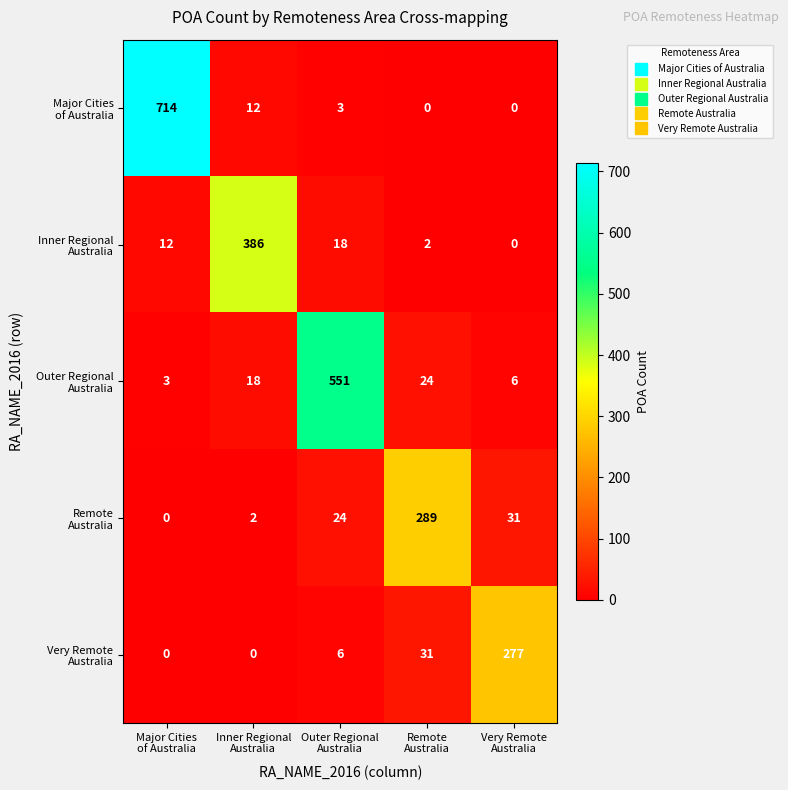

What is the maximum value shown in the chart?

714